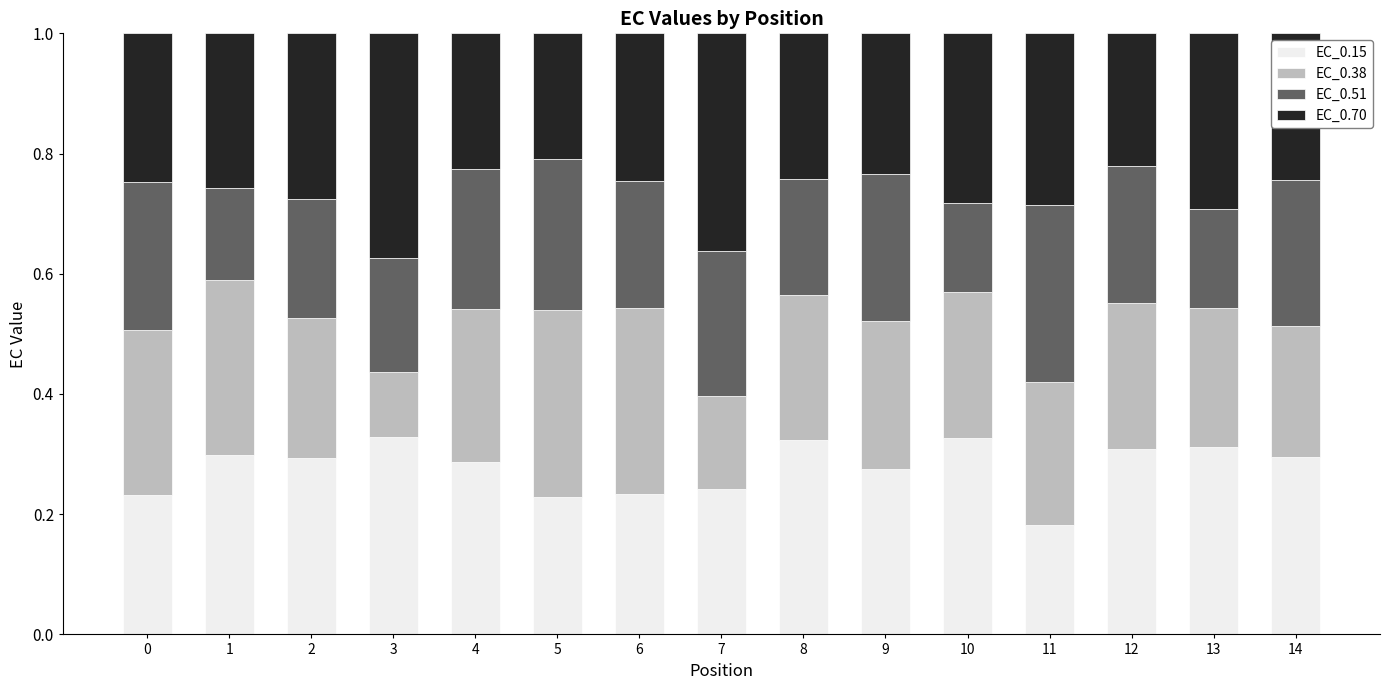

True or false: EC_0.15 has a value of 0.3 at 4.

True